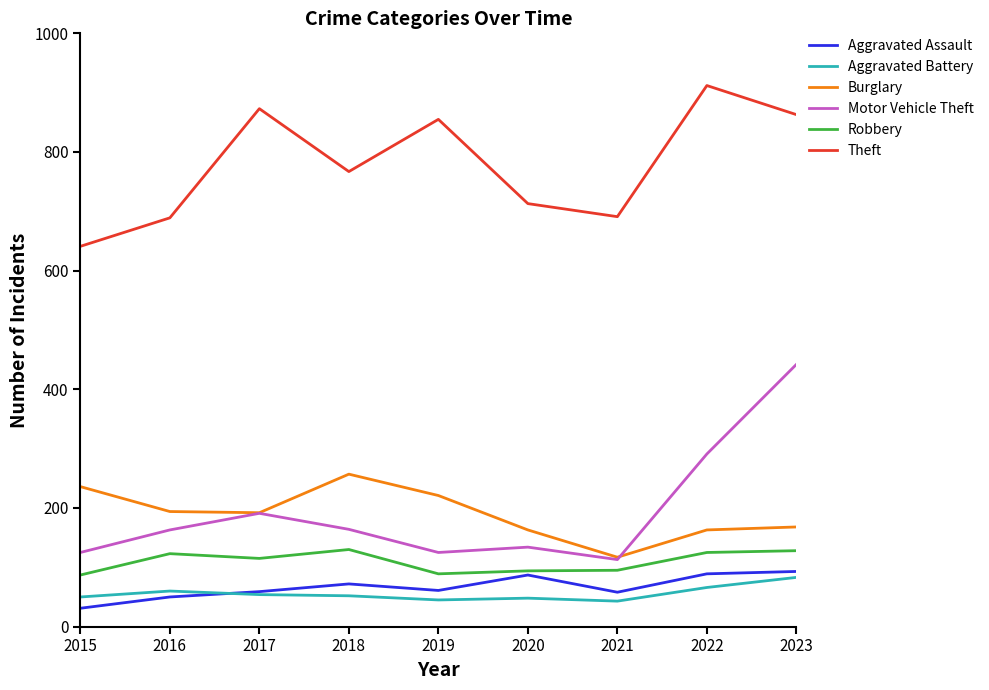

True or false: Aggravated Battery and Robbery intersect in this chart.

False